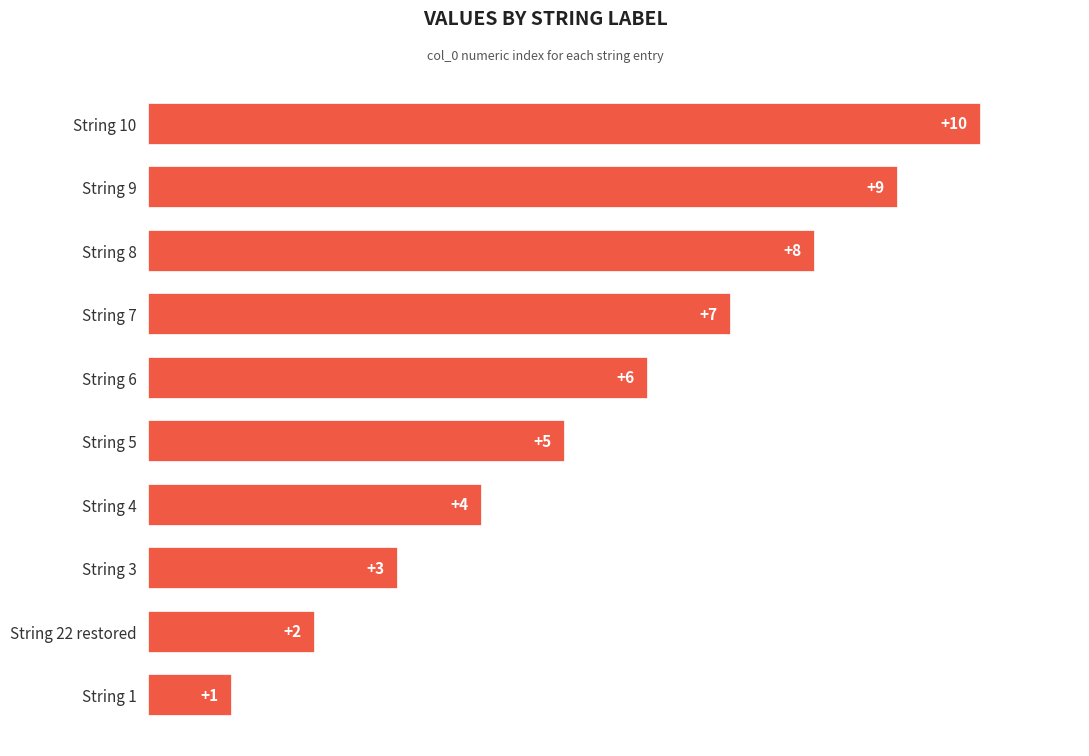

List the labels in order of value, smallest first.

String 1, String 22 restored, String 3, String 4, String 5, String 6, String 7, String 8, String 9, String 10